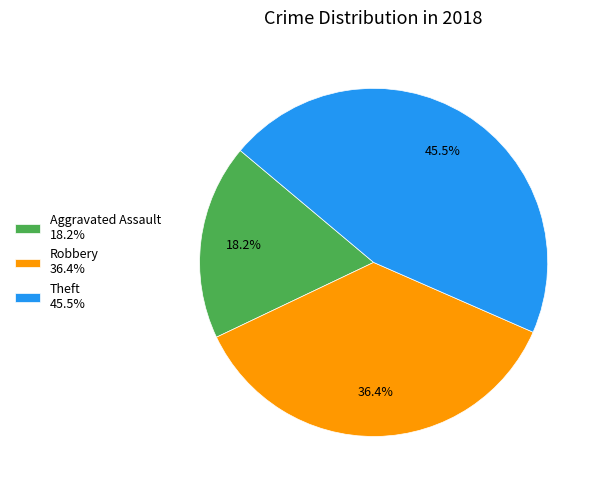

Which slice is the largest?

Theft